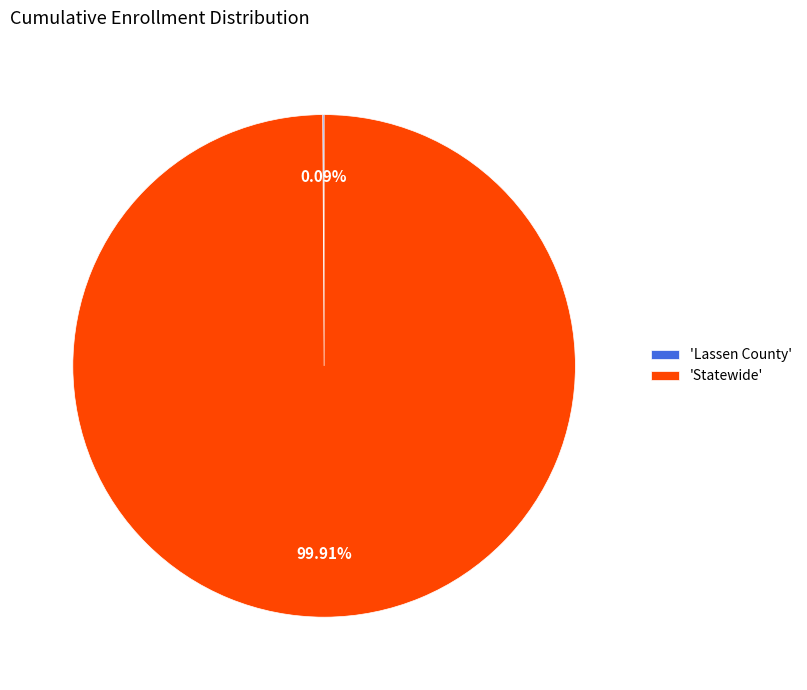

What is the largest slice in the pie chart?

'Statewide'